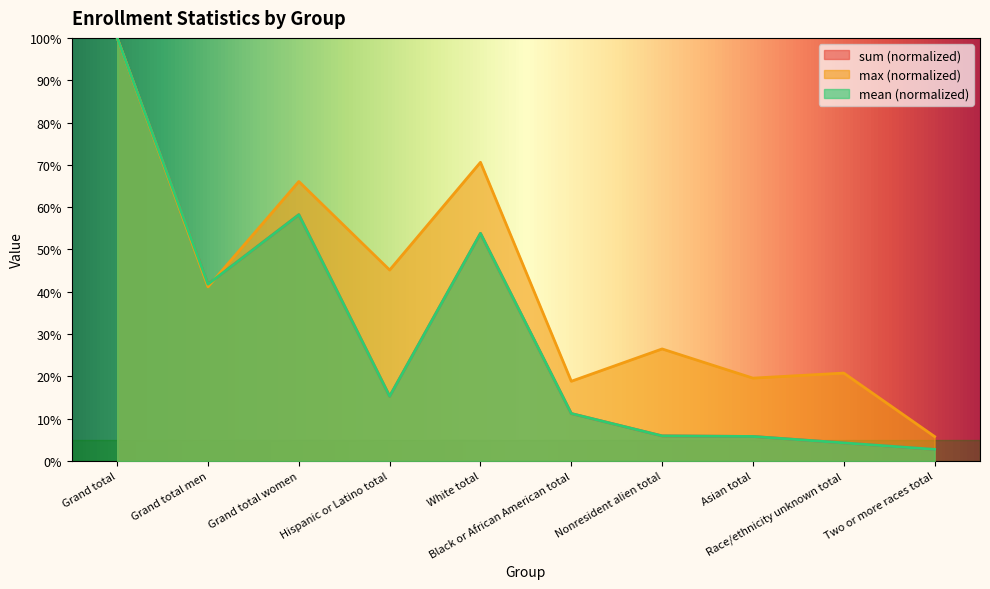

What is the label of the 2nd point from the right?

Race/ethnicity unknown total